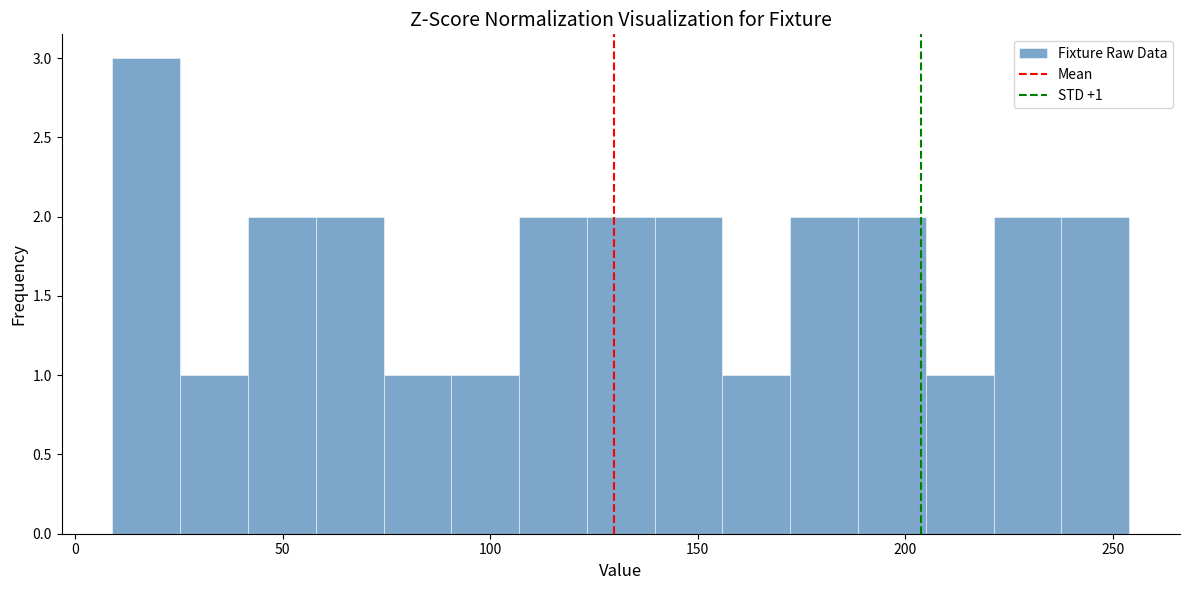

Read against the x-axis, roughly where is the centre of the tallest bar?

15